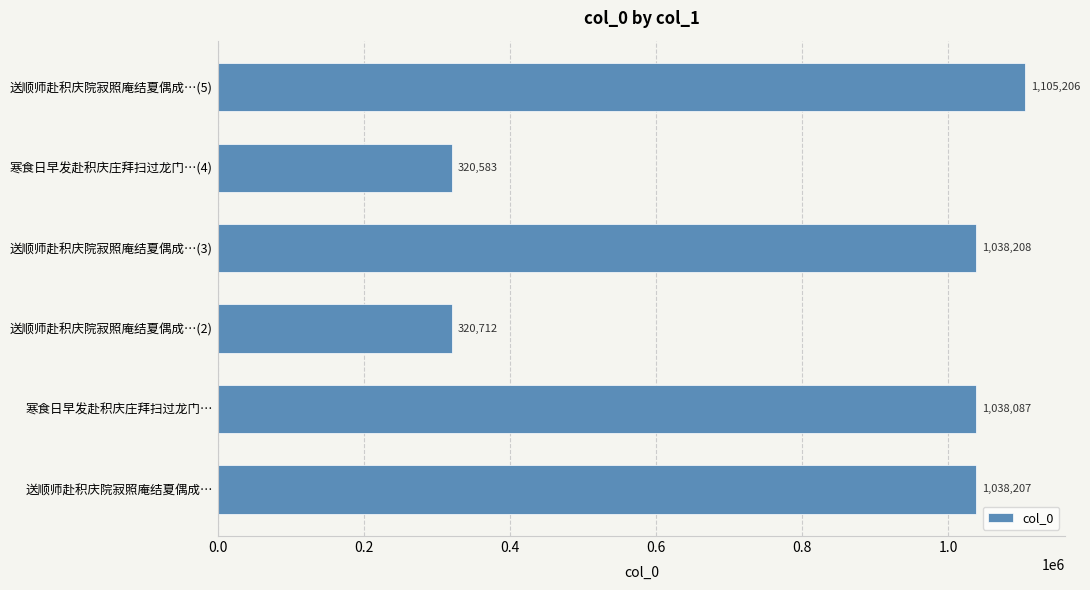

Rank the categories by value from lowest to highest.

寒食日早发赴积庆庄拜扫过龙门…(4), 送顺师赴积庆院寂照庵结夏偶成…(2), 寒食日早发赴积庆庄拜扫过龙门…, 送顺师赴积庆院寂照庵结夏偶成…, 送顺师赴积庆院寂照庵结夏偶成…(3), 送顺师赴积庆院寂照庵结夏偶成…(5)